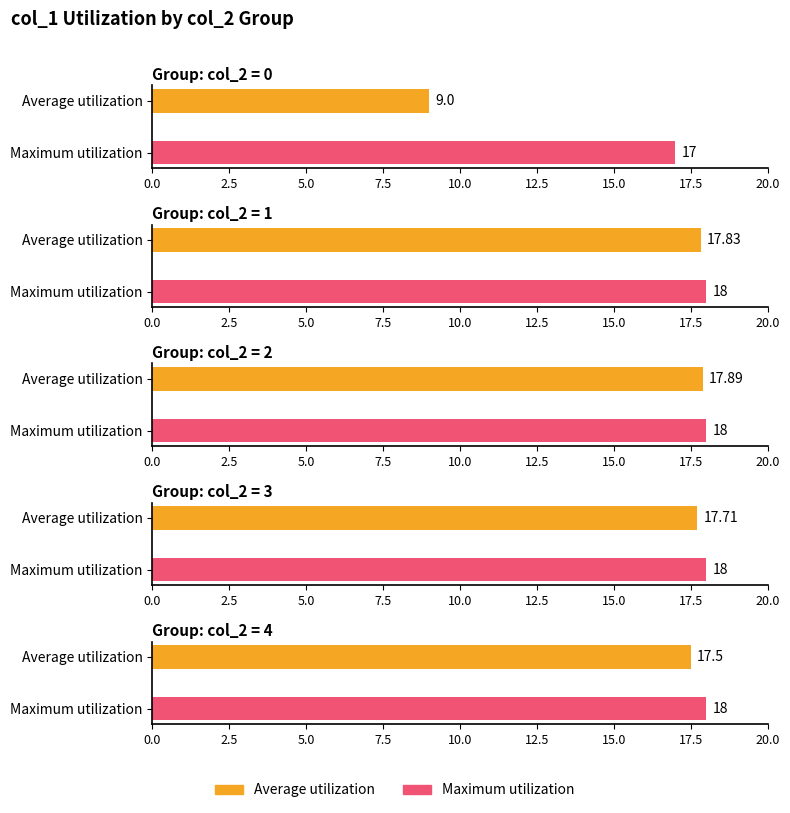

At col_2=0, list the series in order from largest to smallest.

col_1 (max), col_1 (avg)